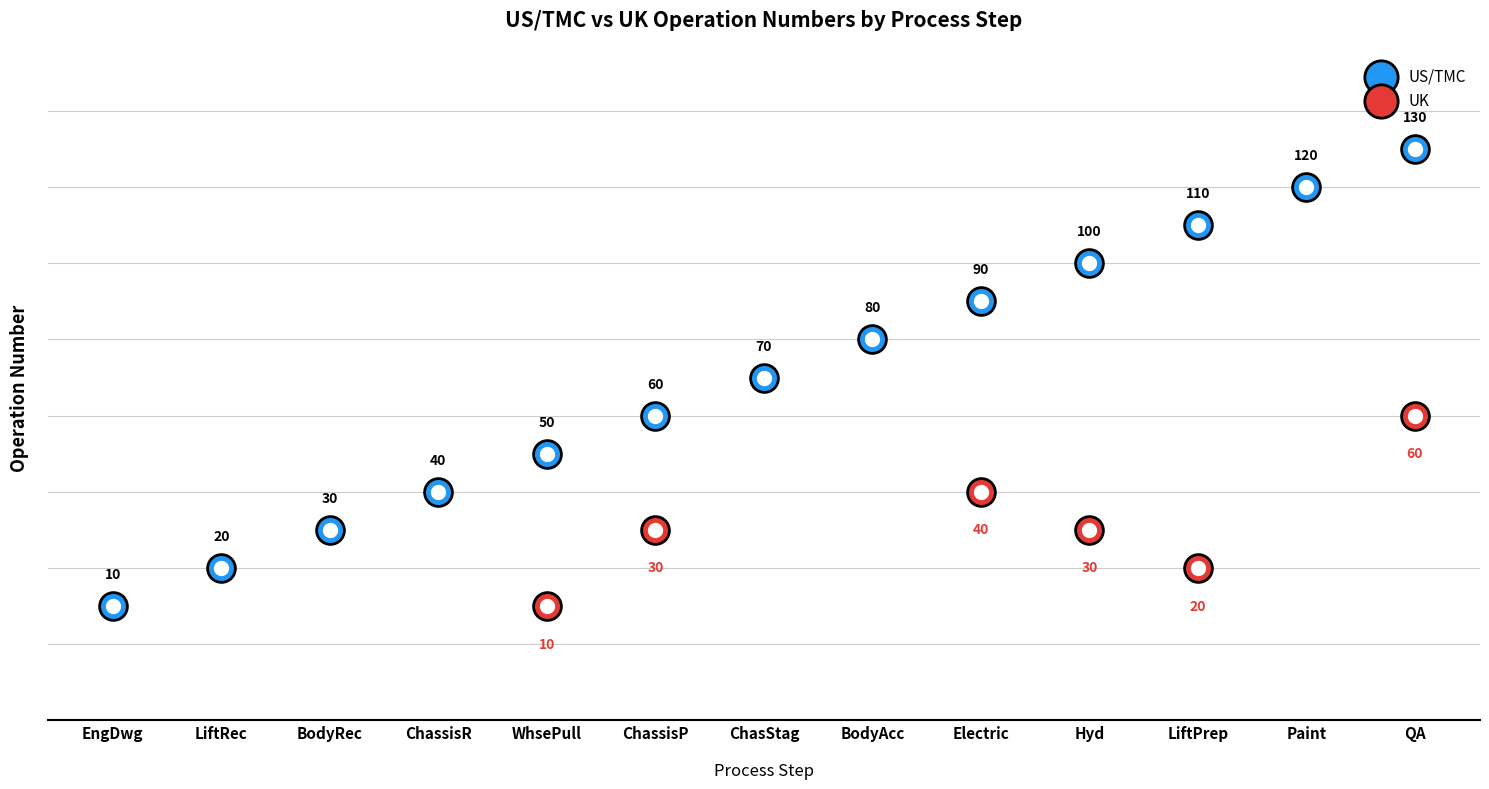

What is the change in value from LiftRec to ChasStag?

+50